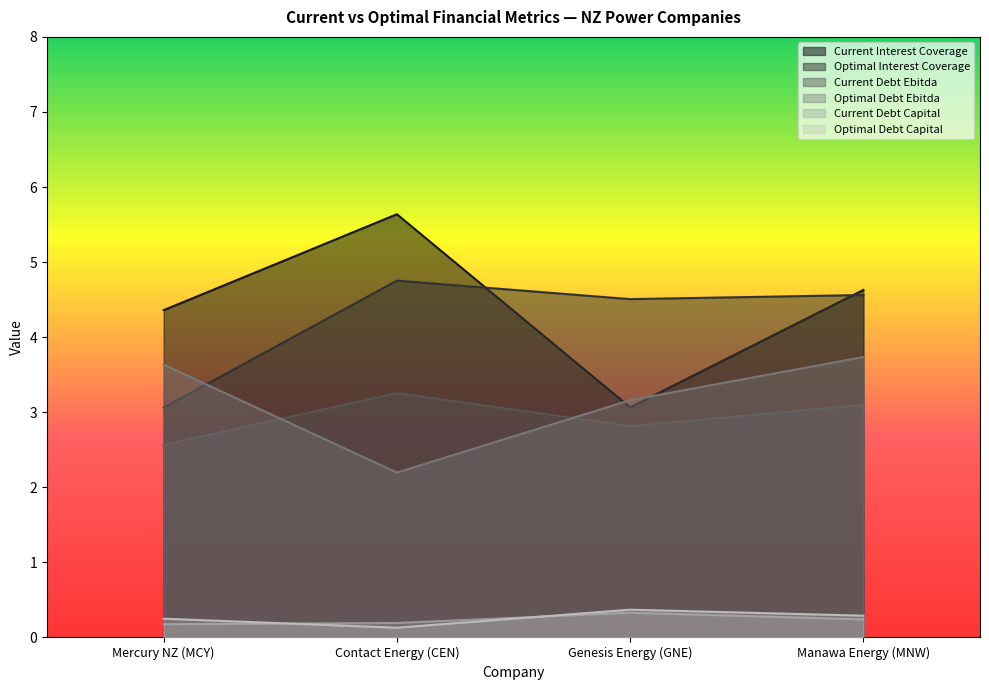

Does the chart display data point markers on the line(s)?

No